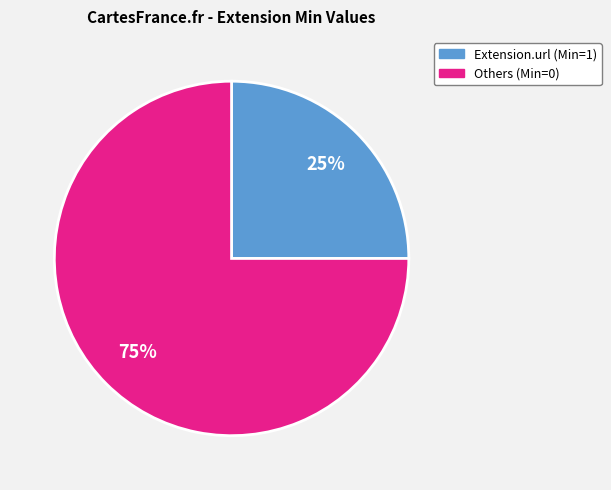

Is there any slice that represents more than half of the pie?

Yes